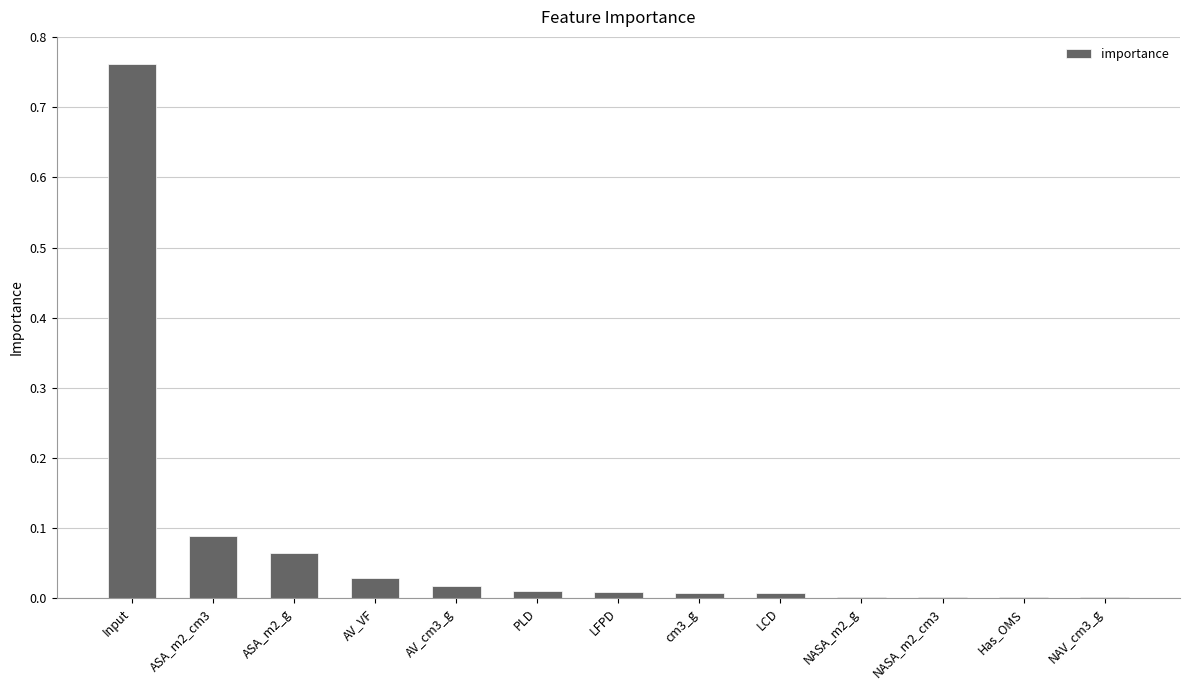

Which category has the highest value across all series?

Input